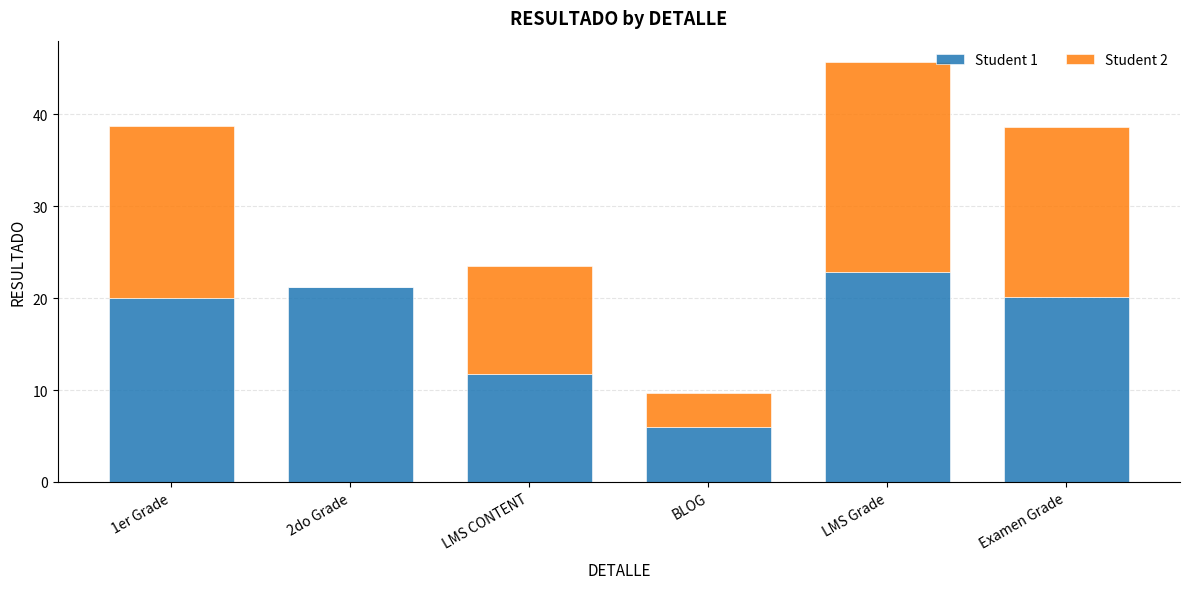

At which label is Student 1 closest to 14?

LMS CONTENT